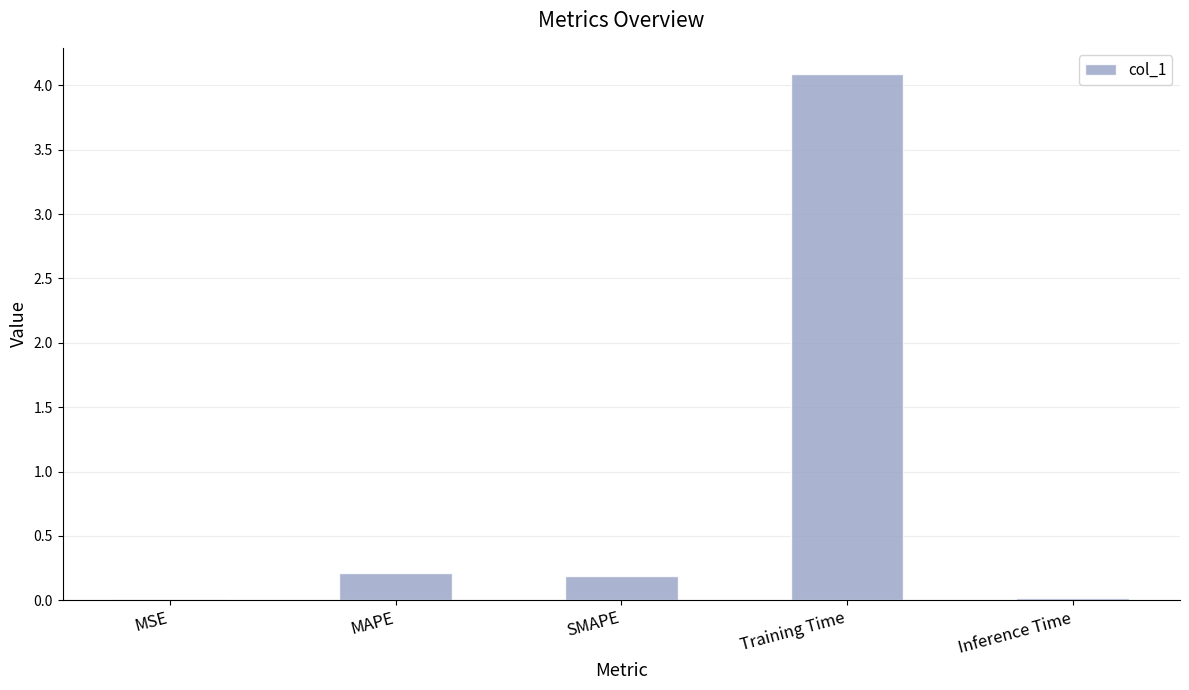

What is the change in value from MSE to SMAPE?

+0.2